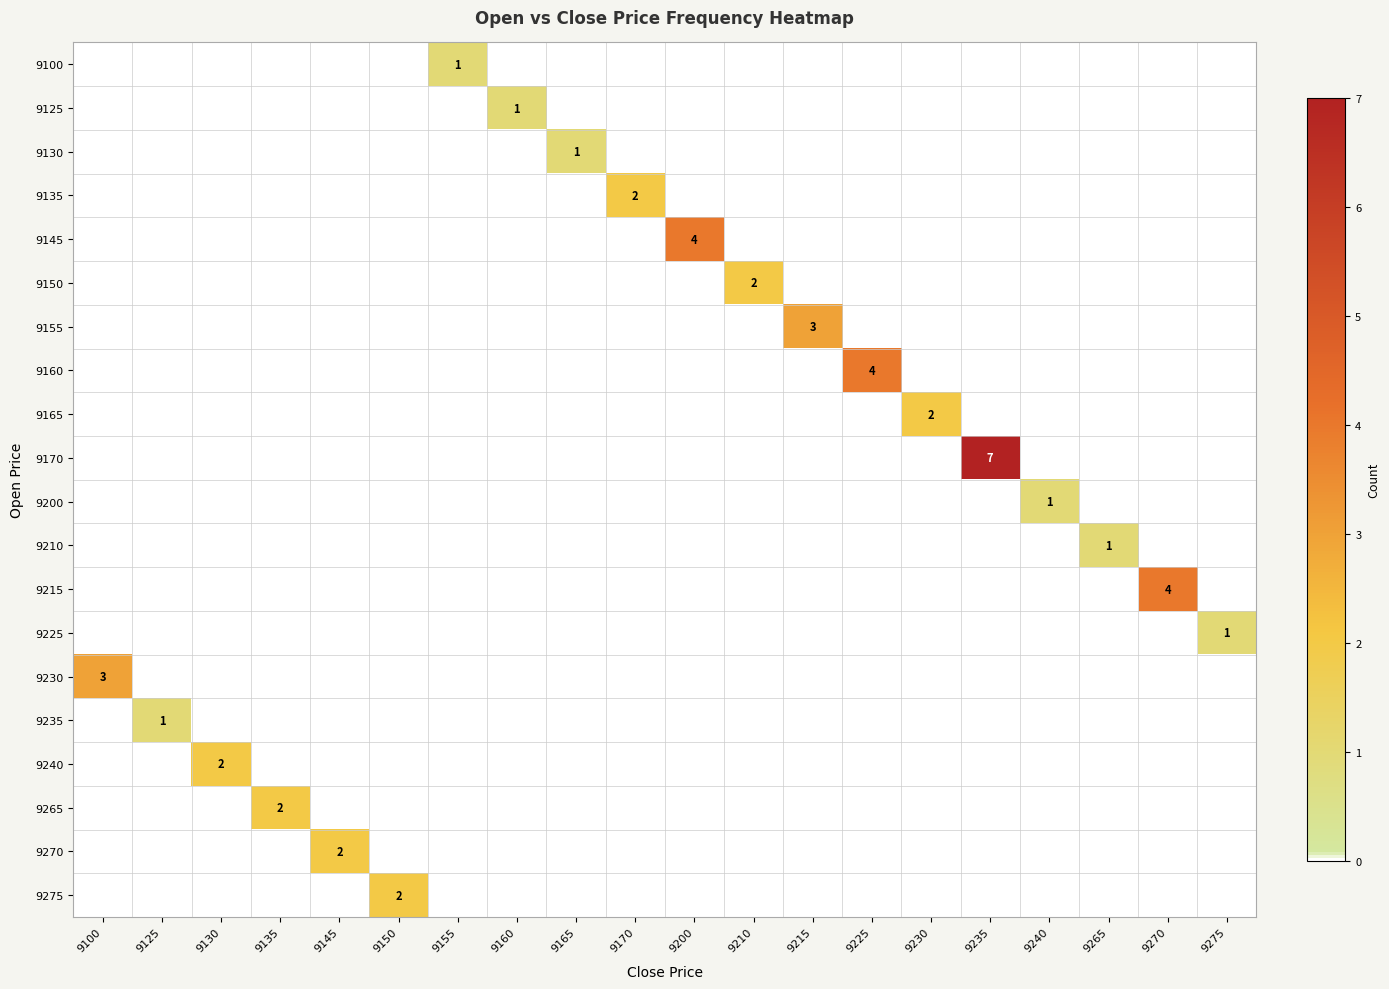

Which series has the largest total across all categories?

9170